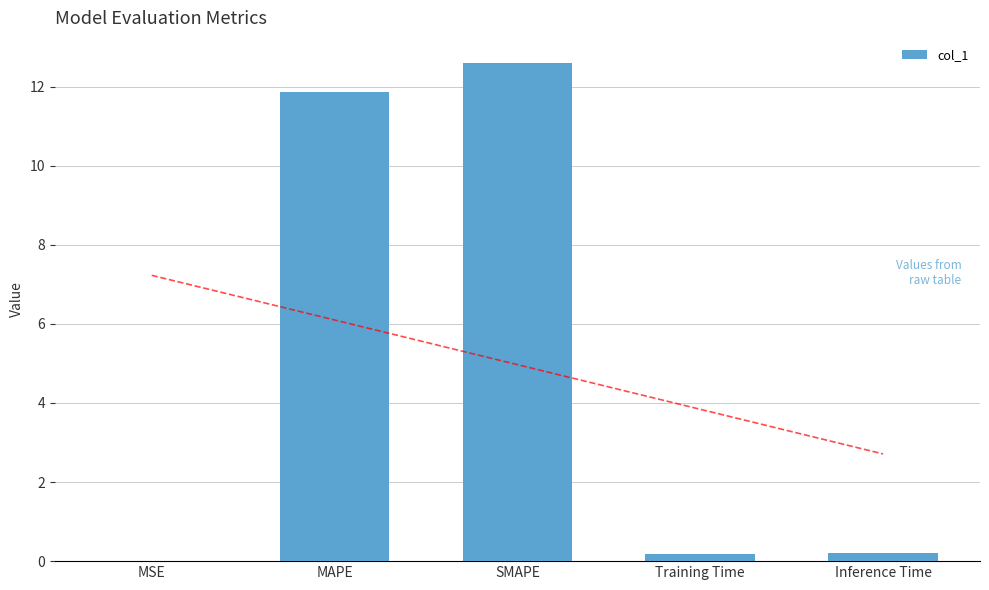

Which label corresponds to the smallest value in the chart?

MSE